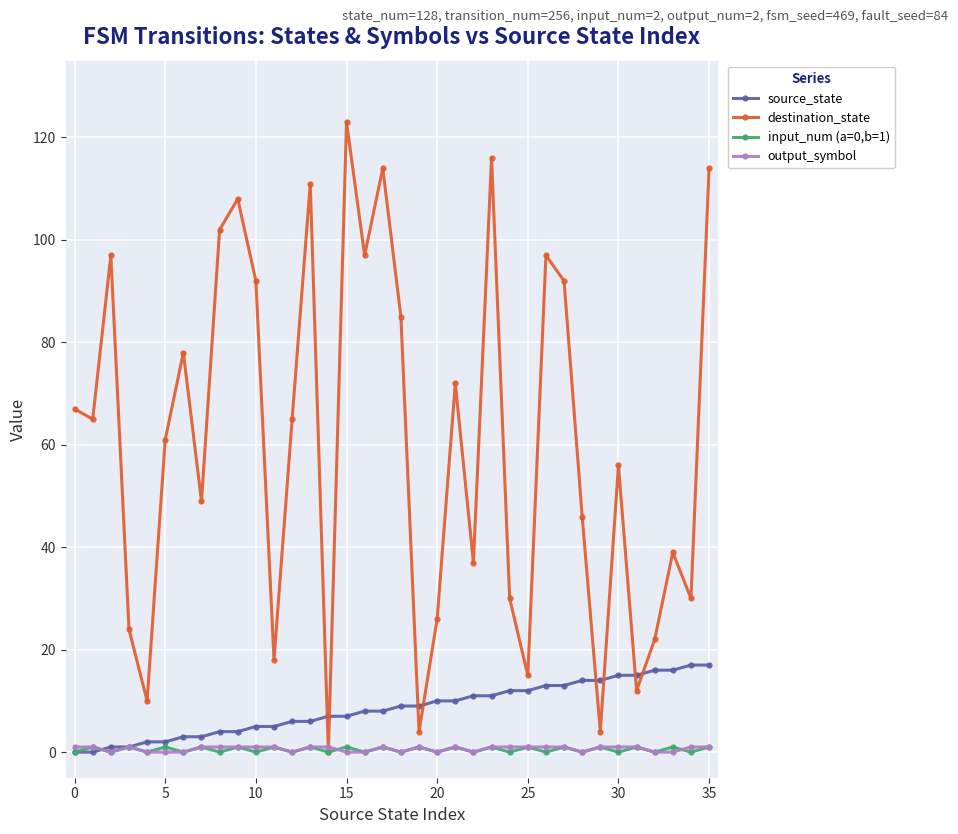

Which series has the largest total across all categories?

destination_state